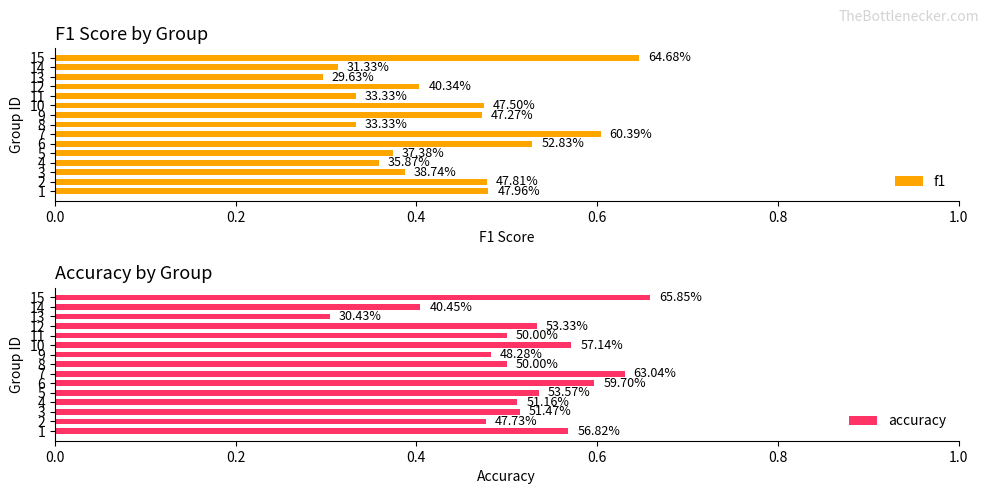

Reading right to left, what are all the values shown in this chart?

f1: 0.6	0.3	0.3	0.4	0.3	0.5	0.5	0.3	0.6	0.5	0.4	0.4	0.4	0.5	0.5
accuracy: 0.7	0.4	0.3	0.5	0.5	0.6	0.5	0.5	0.6	0.6	0.5	0.5	0.5	0.5	0.6